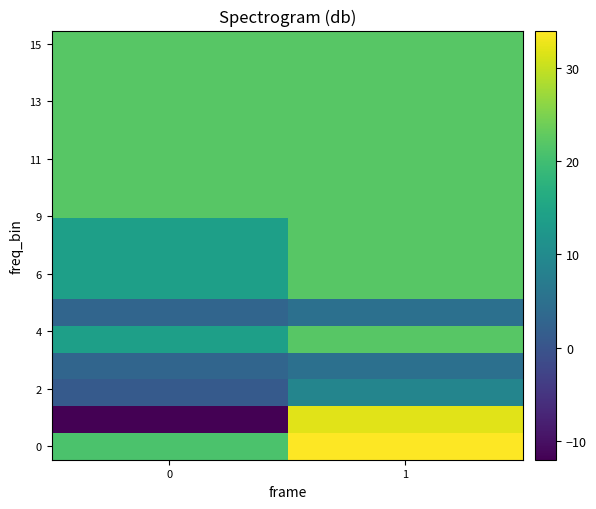

What is the minimum value shown in the chart?

-12